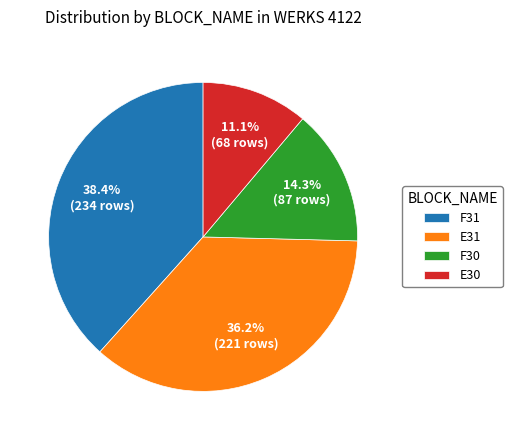

How much of the chart is everything except E31?

63.8%